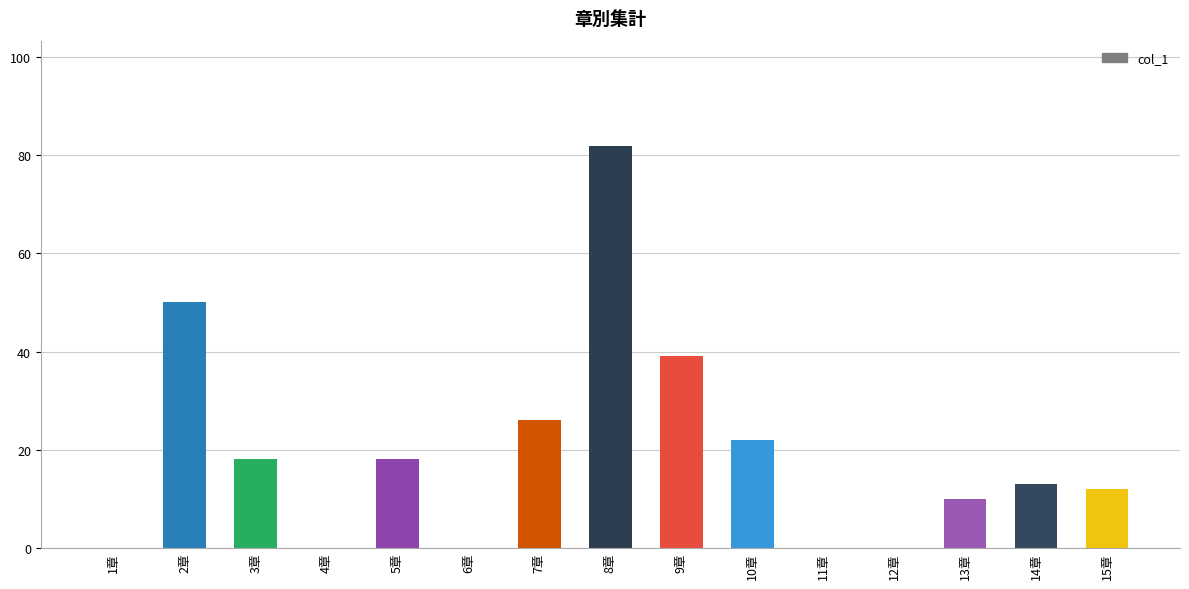

How many distinct data groups are displayed?

1